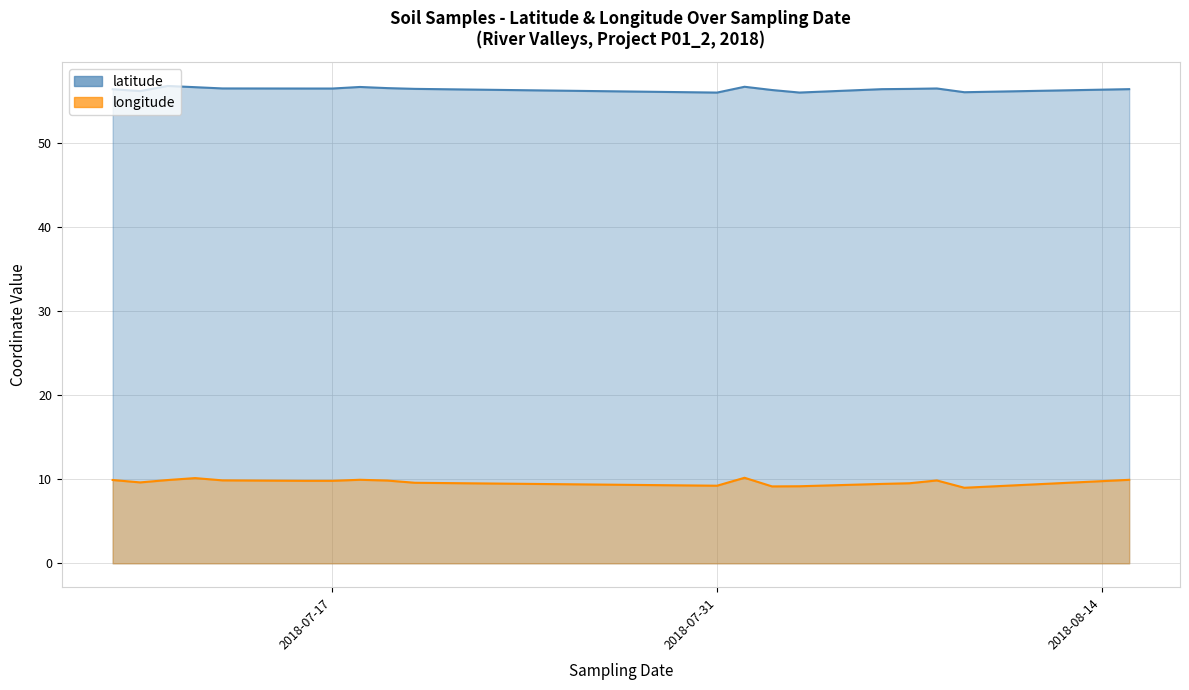

What is the difference between the maximum and minimum values in the latitude series?

0.8